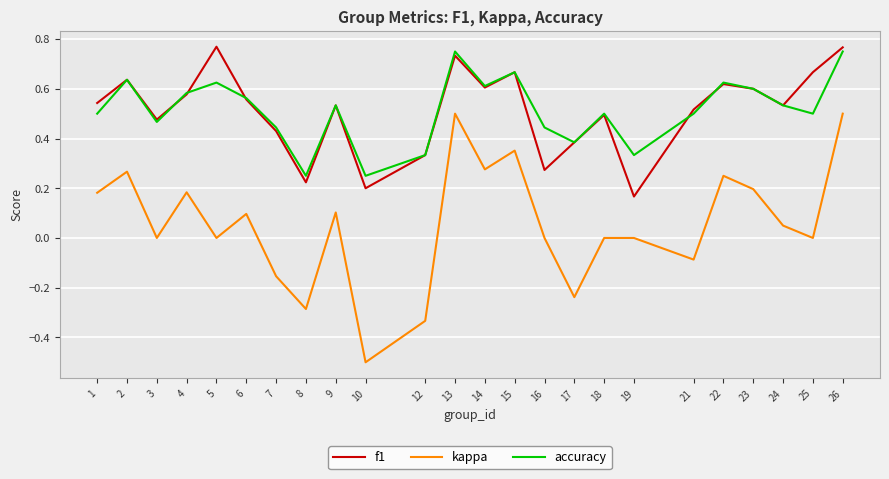

True or false: kappa and f1 cross at least once.

False